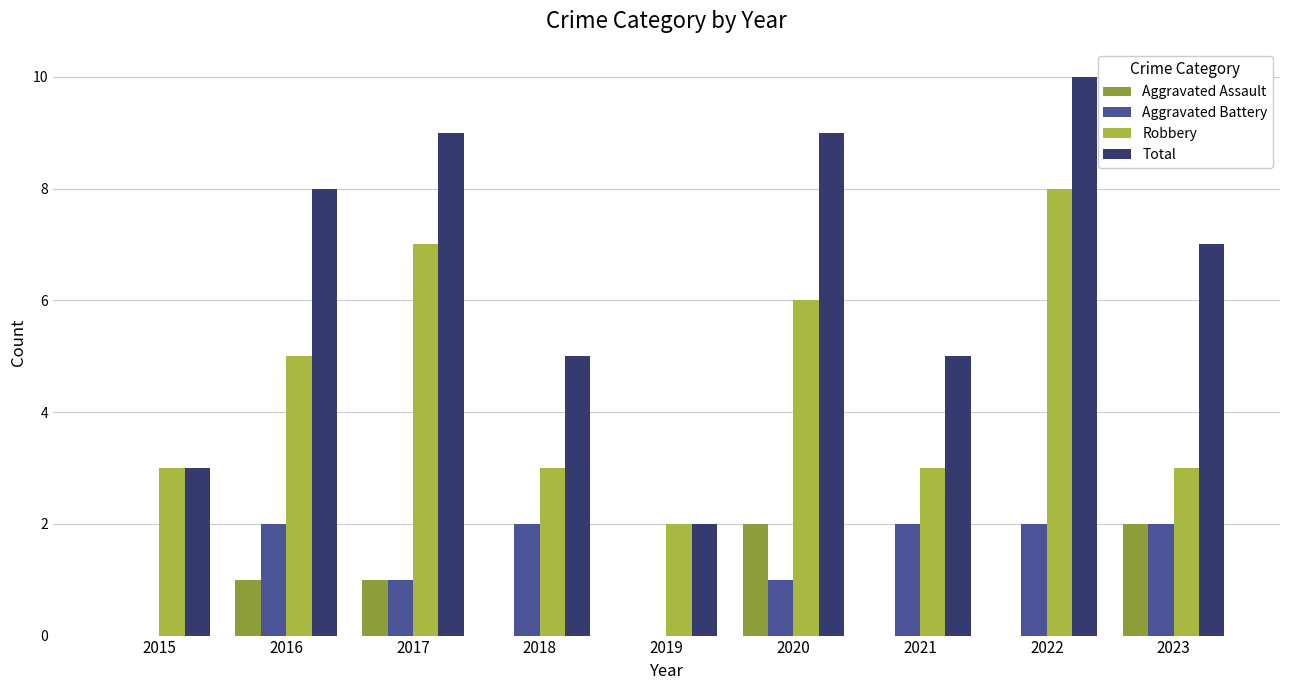

Between 2016 and 2017, which series saw the biggest shift?

Robbery